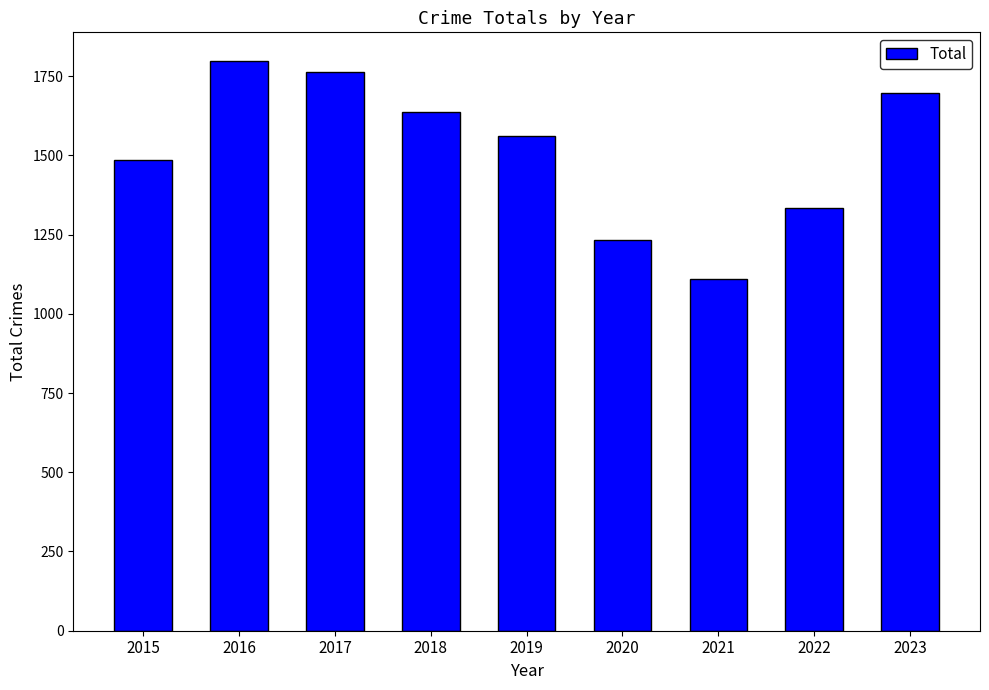

Reading right to left, list all the values displayed in this chart.

2023=1698	2022=1334	2021=1109	2020=1233	2019=1561	2018=1637	2017=1762	2016=1798	2015=1484